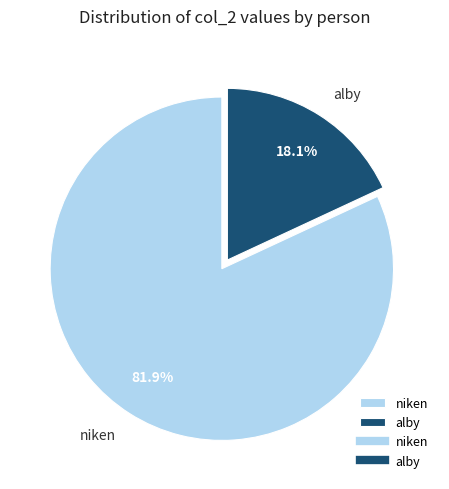

To the nearest percent, what is the difference between the alby and niken slice percentages?

64%